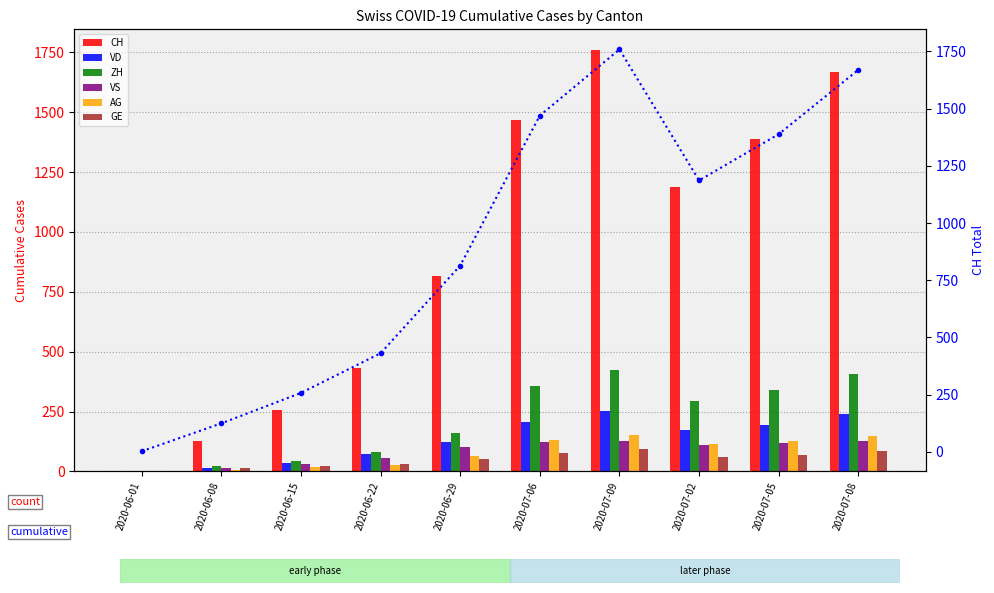

What is the difference between the highest and lowest values at 2020-06-08?

120